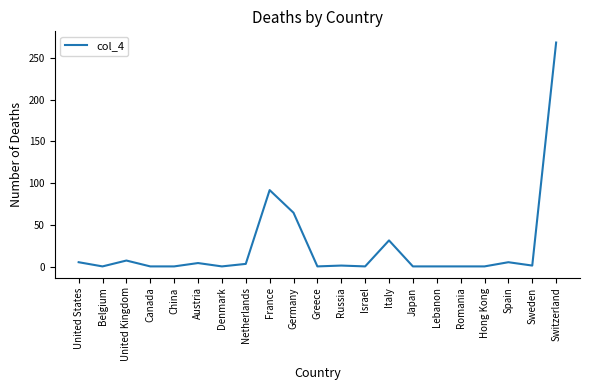

The chart shows a value of 8 at United Kingdom. True or false?

True